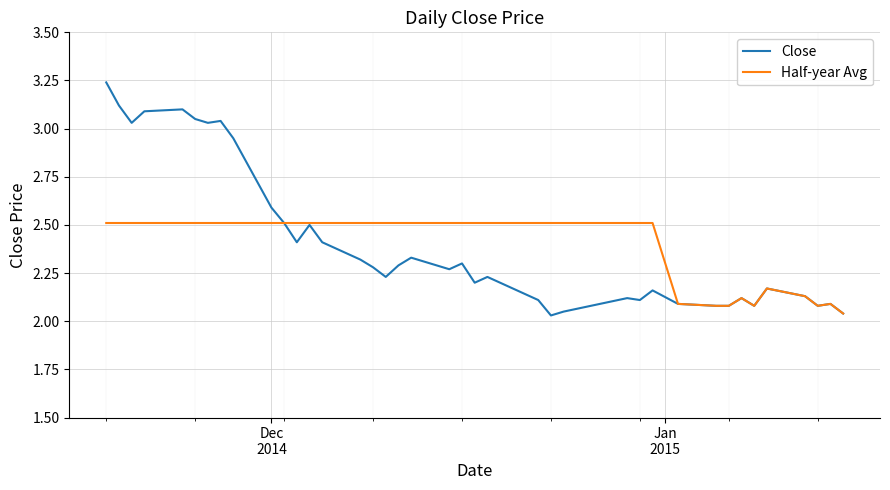

True or false: Half-year Avg has more than 1 points higher than both neighbors.

True